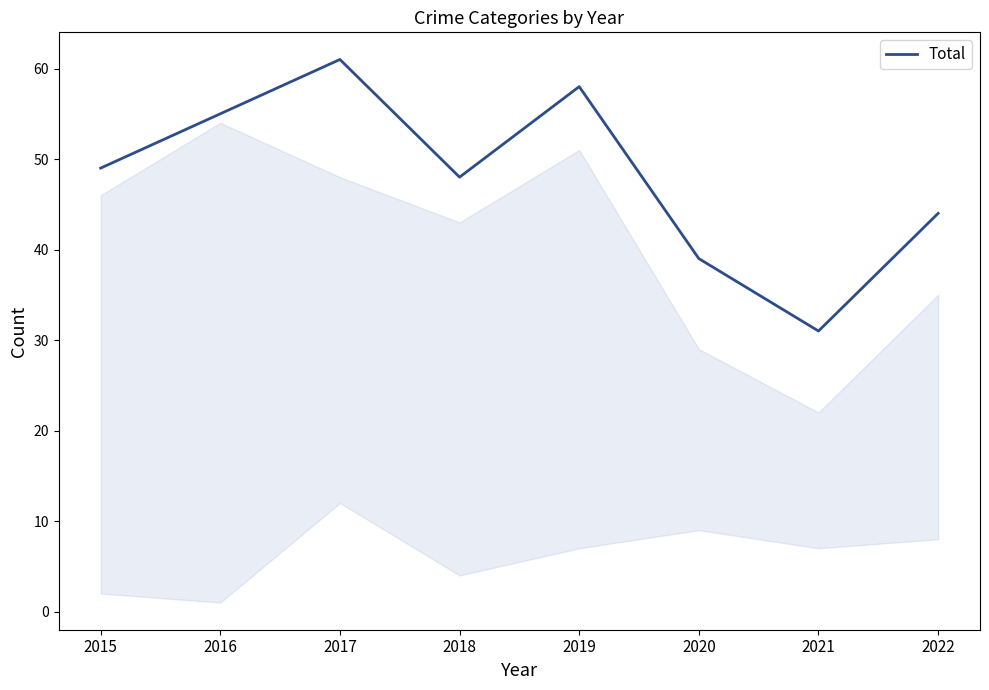

Reading left to right, what are all the values shown in this chart?

49	55	61	48	58	39	31	44